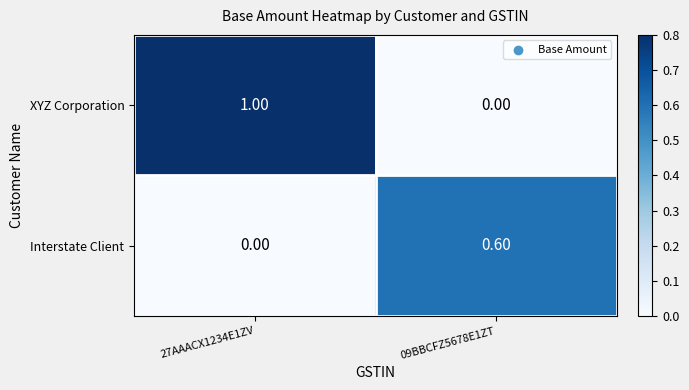

Rank the series by their average value, from highest to lowest.

XYZ Corporation, Interstate Client